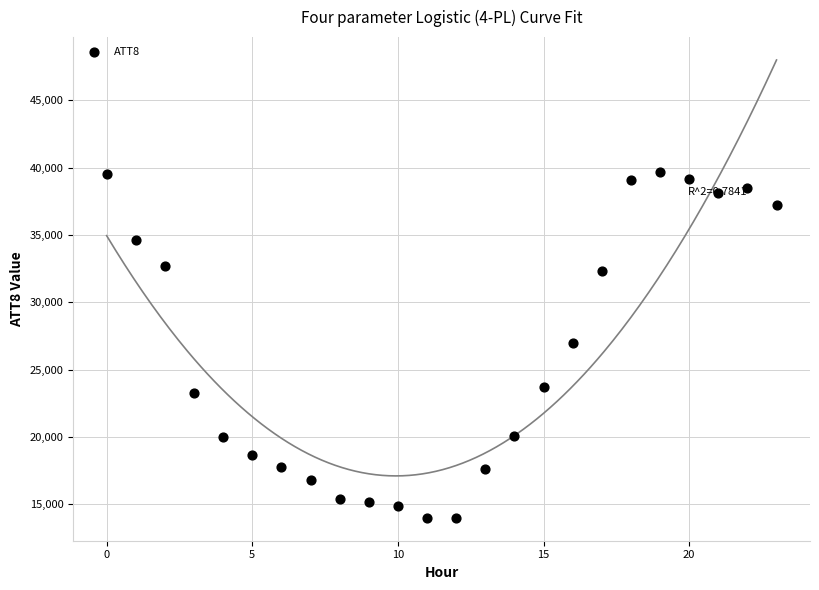

What is the range of Y values (max minus min)?

25700